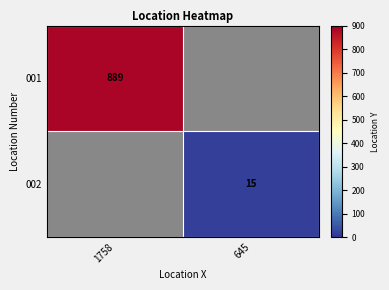

True or false: 002 has a value of 26 at 645.

False